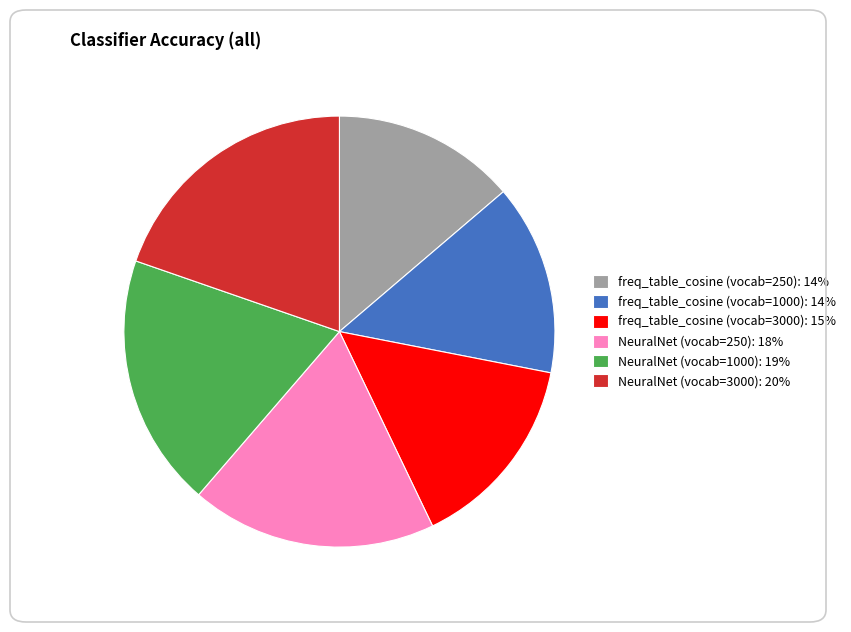

Does NeuralNet (vocab=1000) account for over 50% of the chart?

No